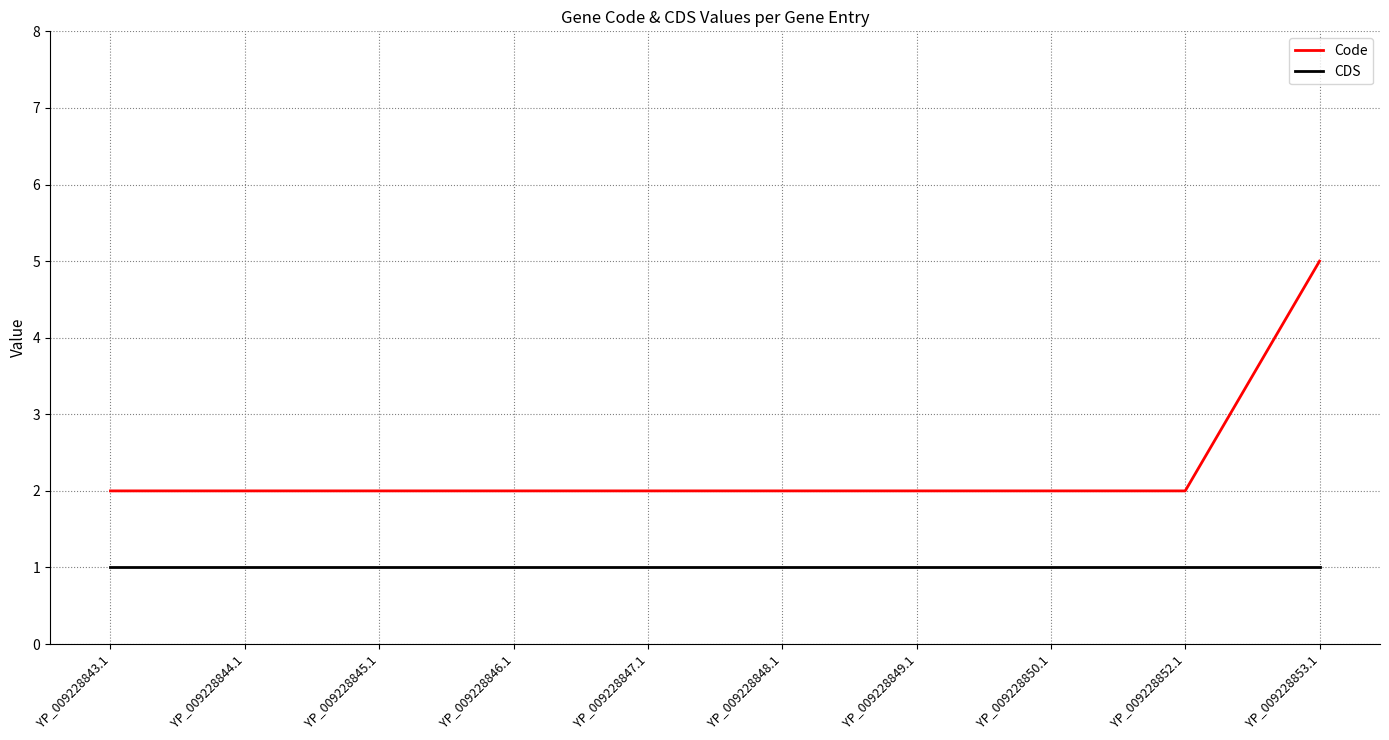

Which label corresponds to the largest value in the chart?

YP_009228853.1